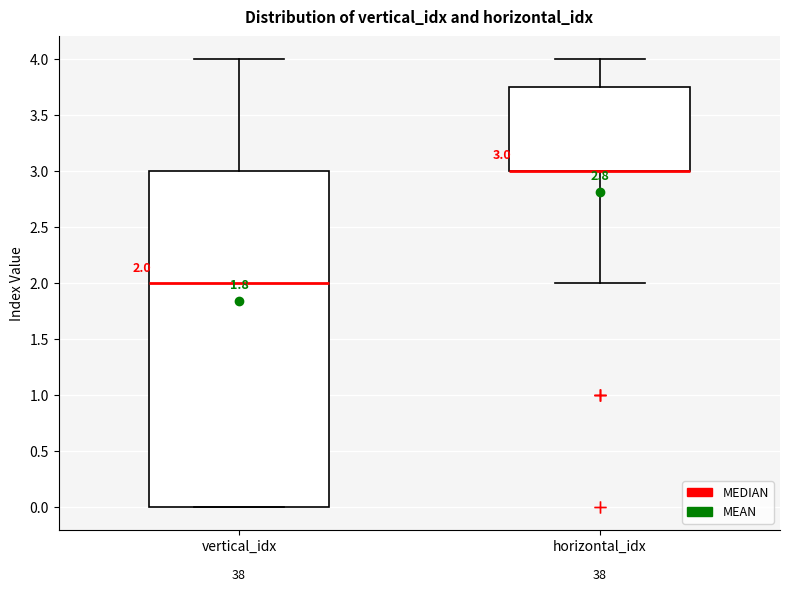

Comparing the boxes themselves (not the whiskers), which one is the tallest?

vertical_idx